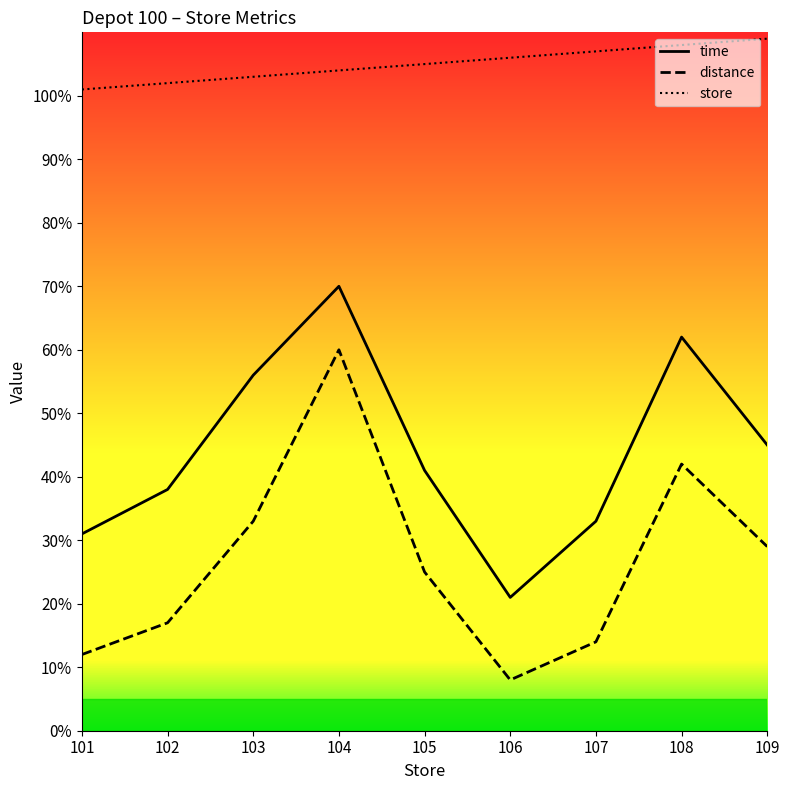

True or false: distance and store cross at least once.

False